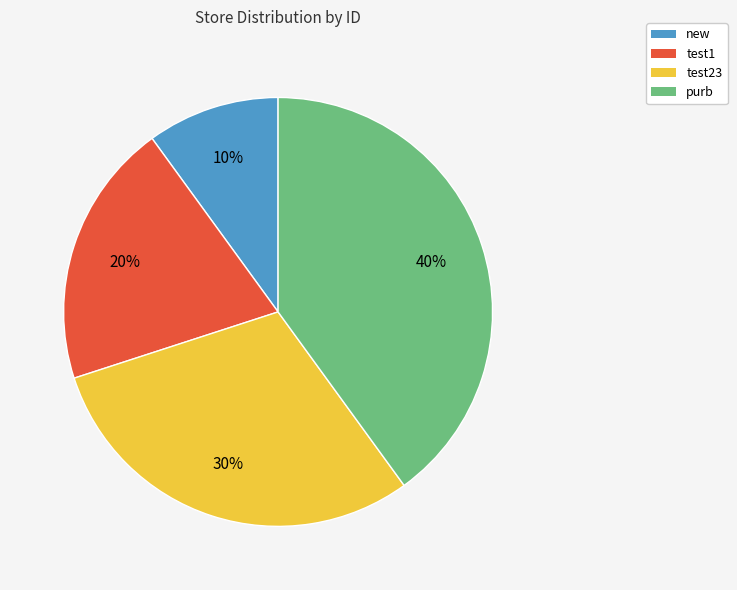

To the nearest percent, what percentage of the pie is purb?

40%